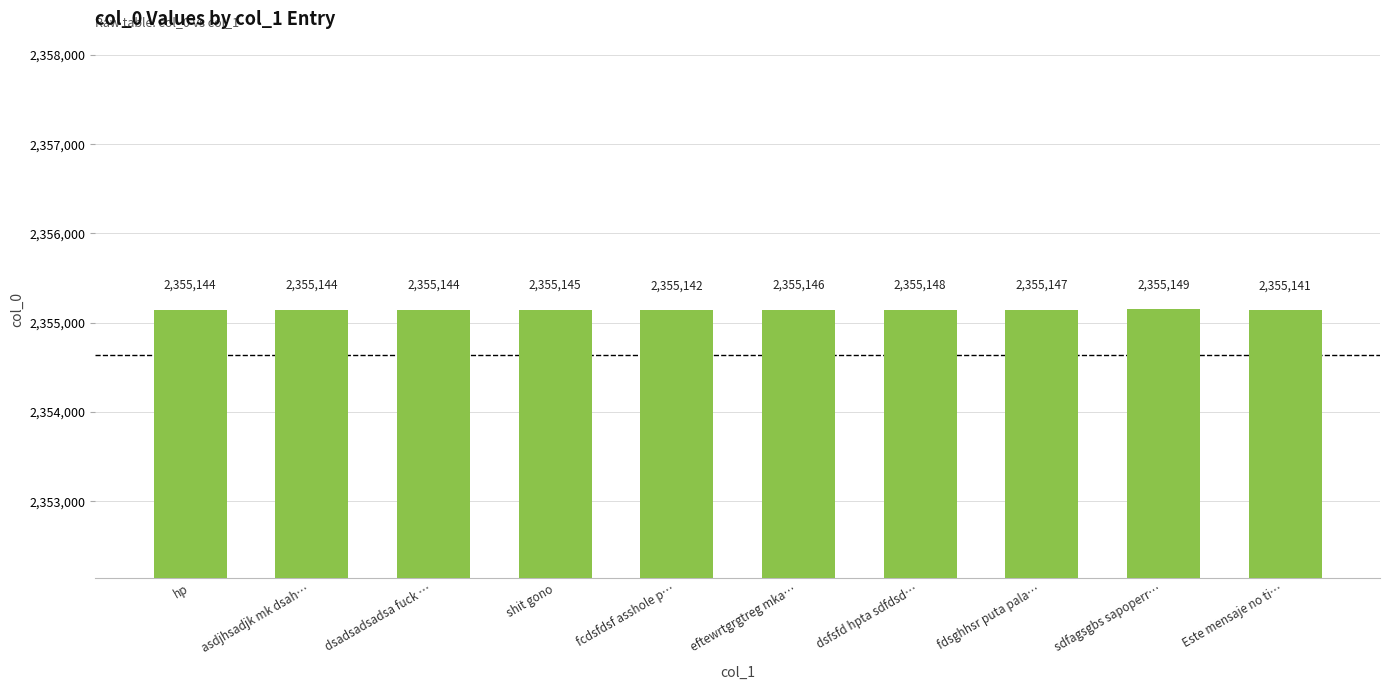

What is the value of the 1st bar from the left?

2355144